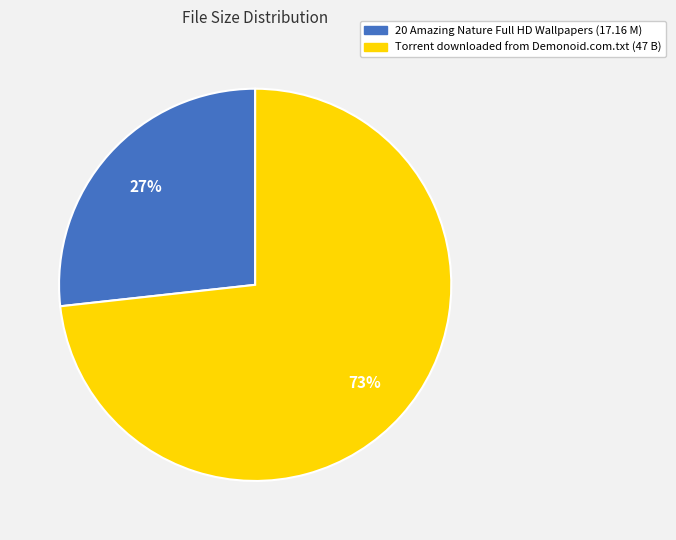

How many segments does this pie chart have?

2